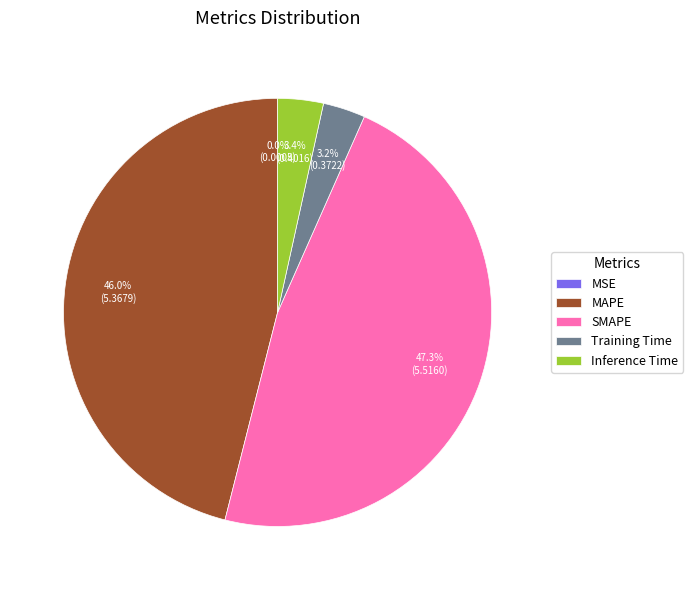

Does MAPE account for over 50% of the chart?

No